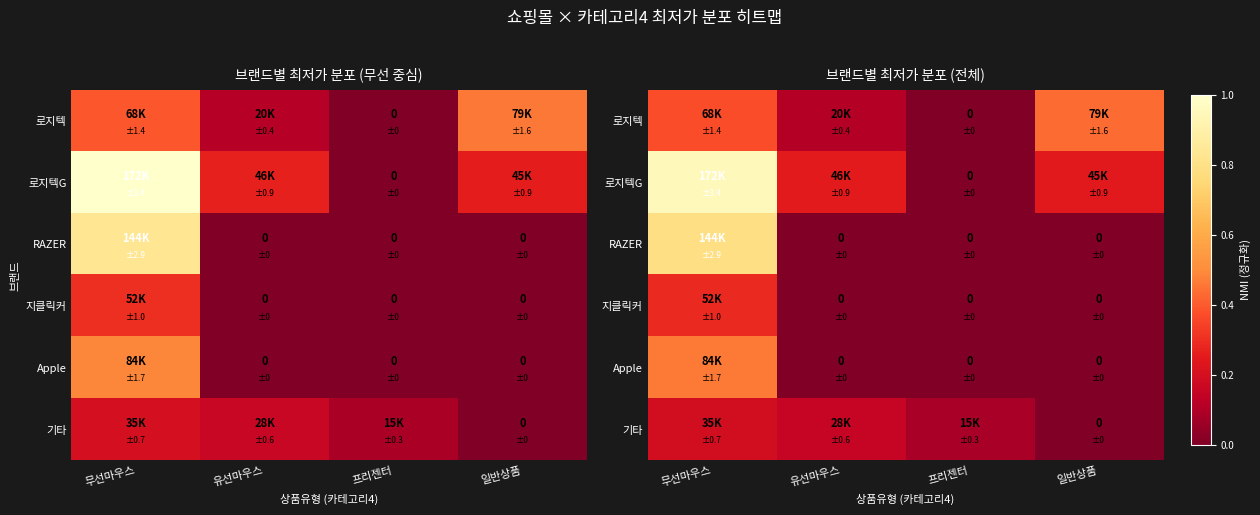

At how many categories does at least one series exceed 0?

4